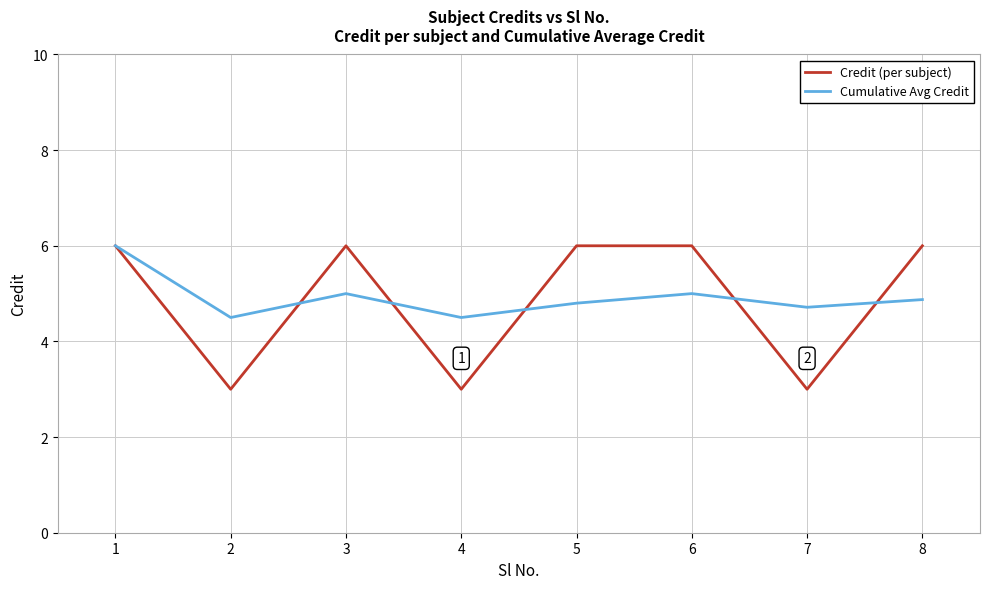

True or false: Credit (per subject) has a value of 3.0 at 4.

True